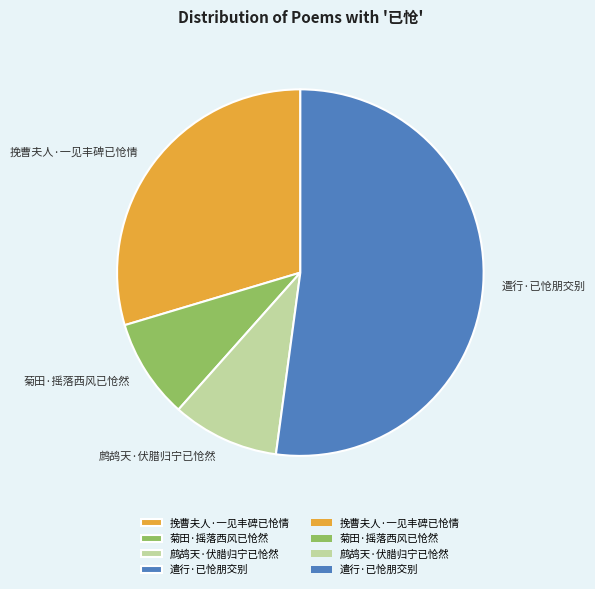

The 菊田·摇落西风已怆然 slice represents 9% of the pie. True or false?

True